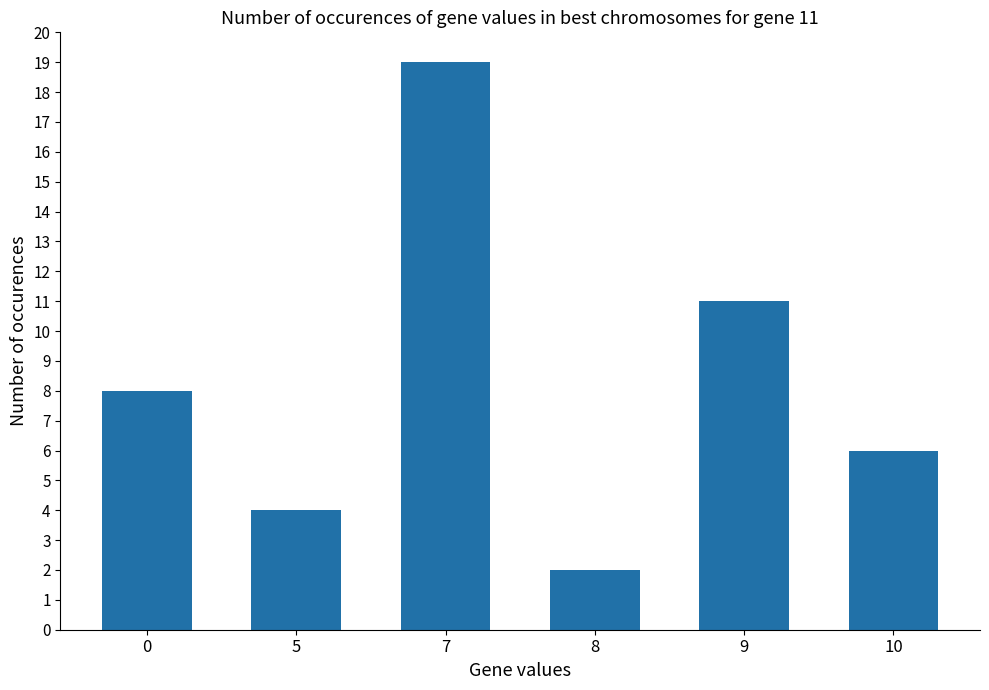

List the labels in order of value, largest first.

7, 9, 0, 10, 5, 8